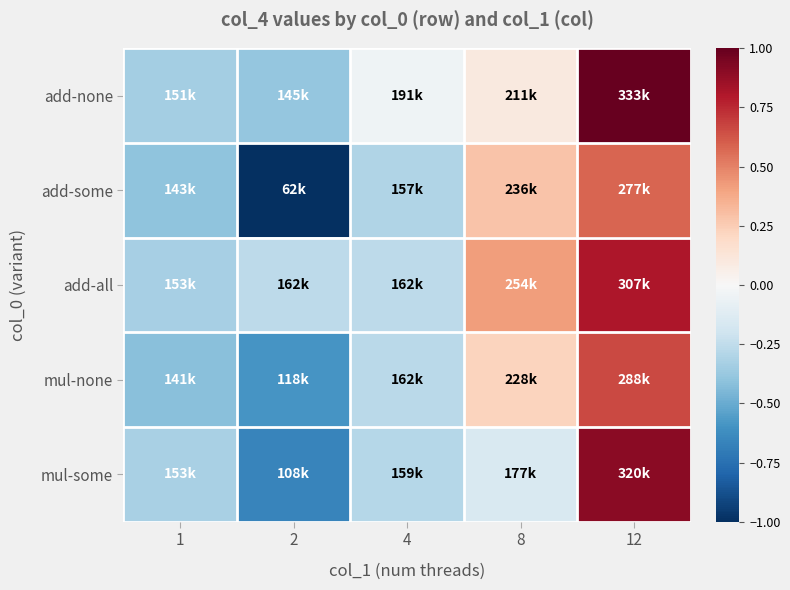

Which series has the widest spread of values?

add-some